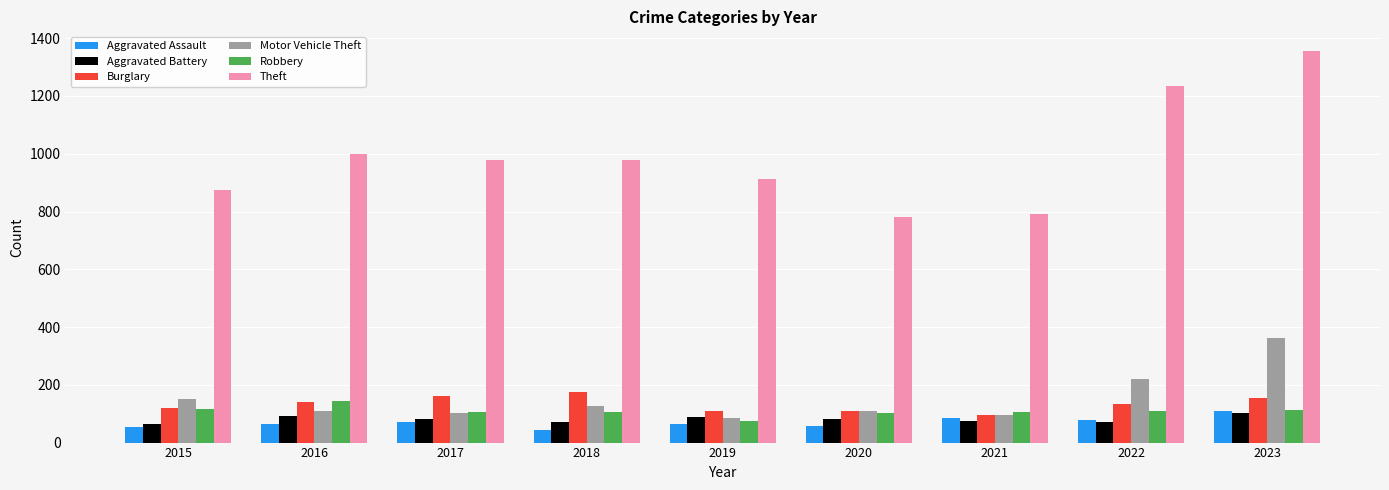

What is the total value across all series at 2019?

1336